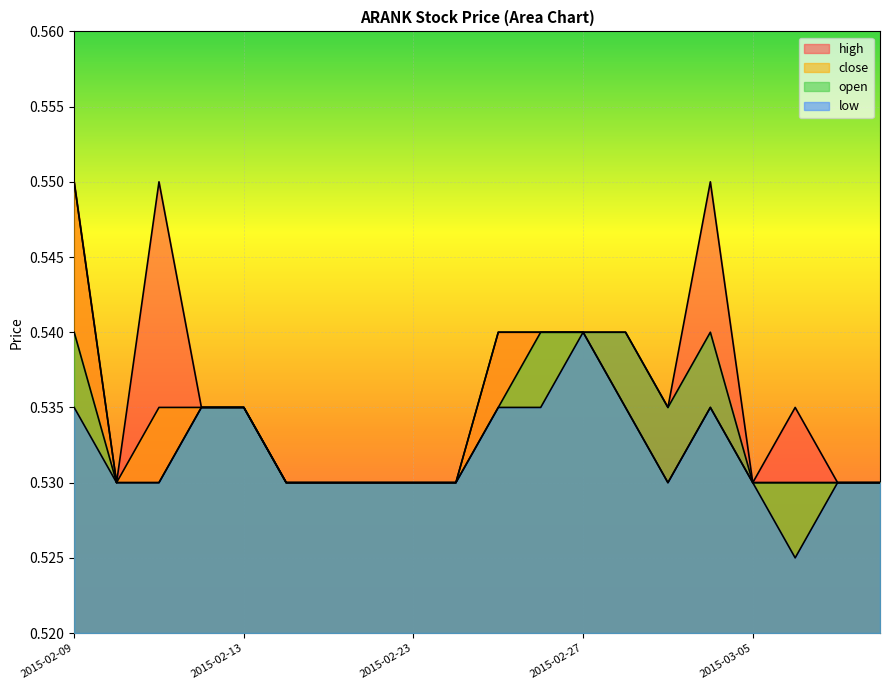

What position from the right is 2015-03-09?

2